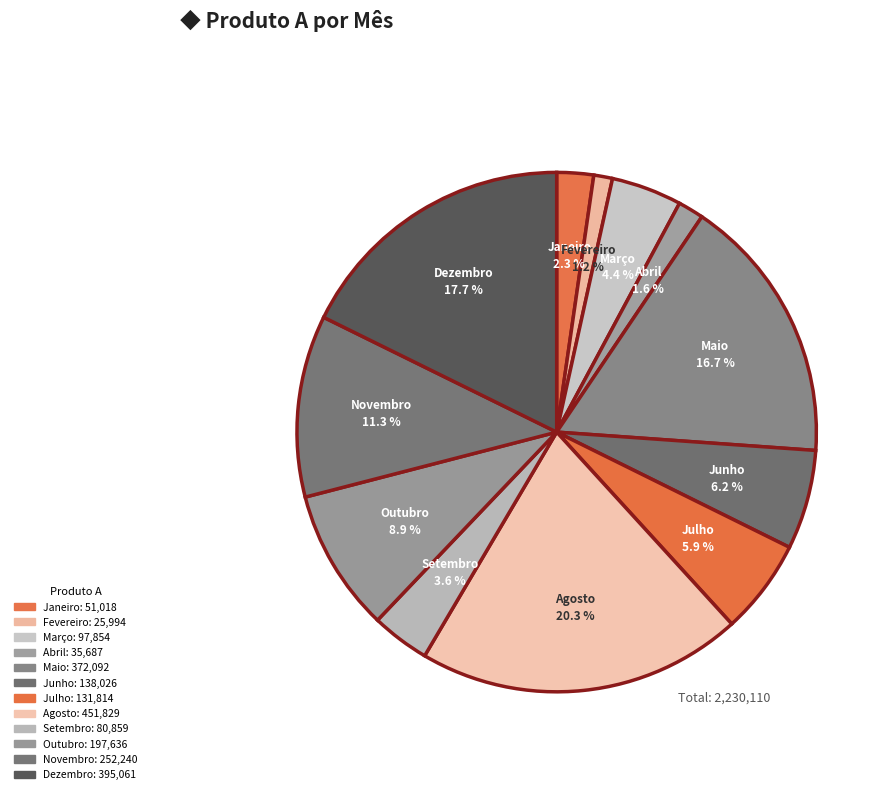

Which has a higher value, Setembro or Agosto?

Agosto